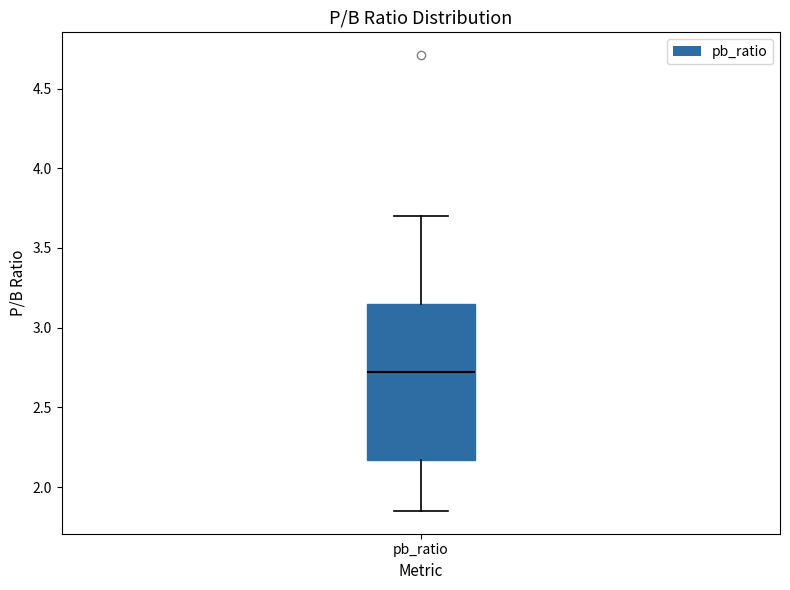

Transcribe this box plot: give where the median line is, the range the box spans, and where the two whiskers end, as read against the y-axis. The values are not printed on the chart, so give them approximately, as read against the axis.

median 2.70, box 2.15 to 3.15, whiskers 1.85 to 3.70